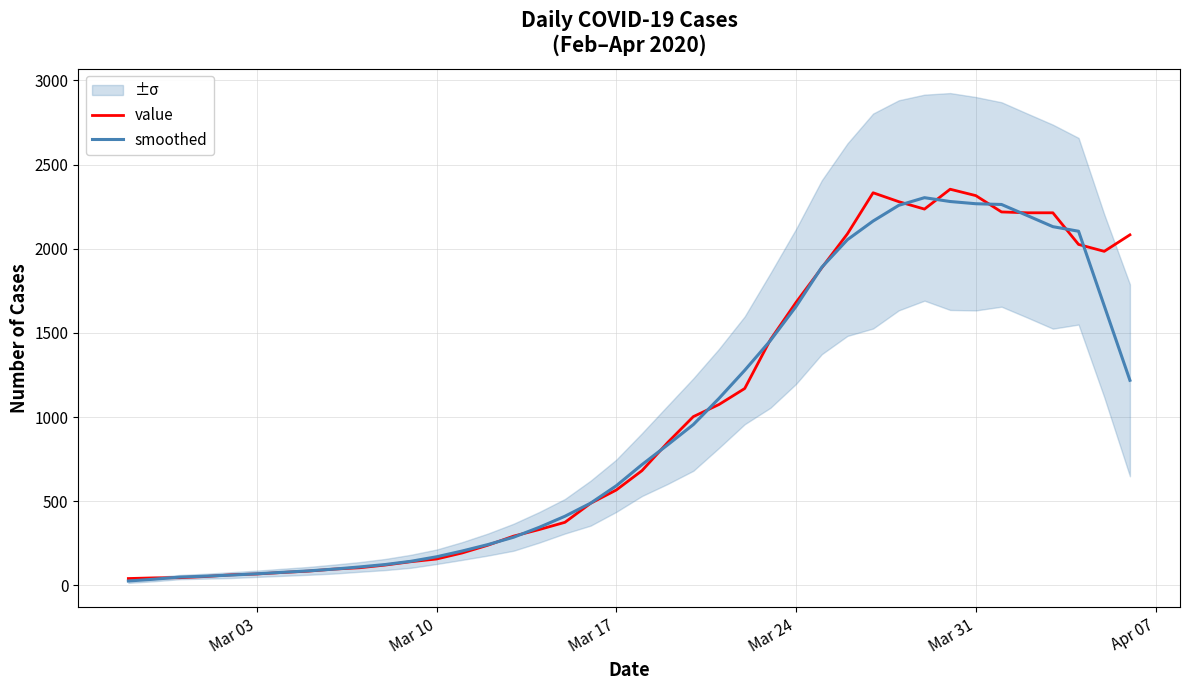

List the series in order of their overall mean, highest first.

value, smoothed